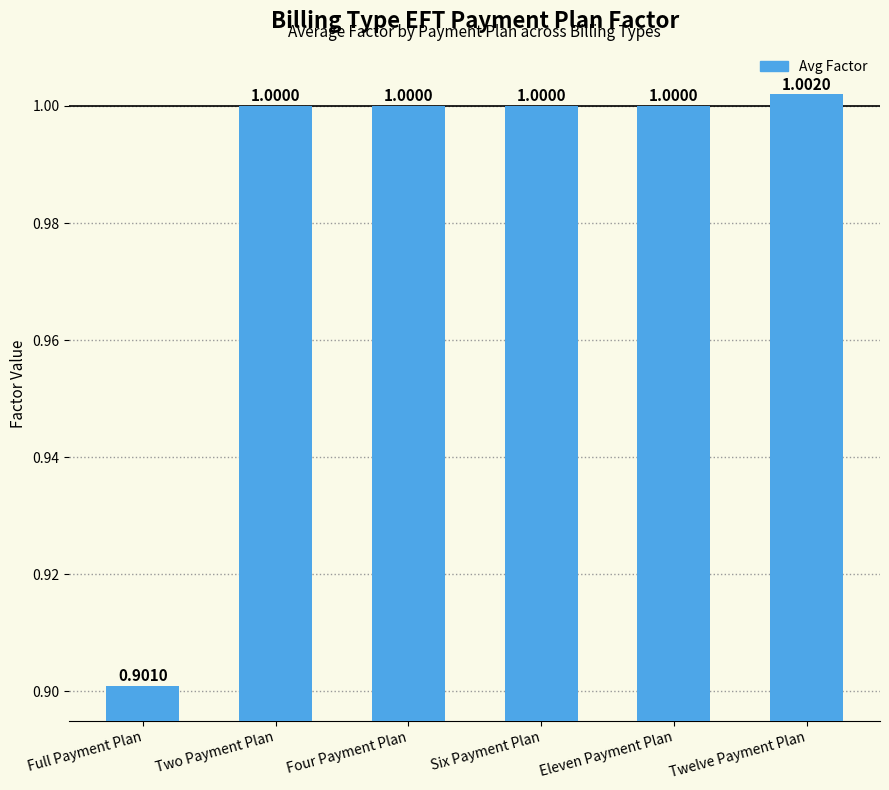

Reading left to right, list all the values displayed in this chart.

0.9	1.0	1.0	1.0	1.0	1.0